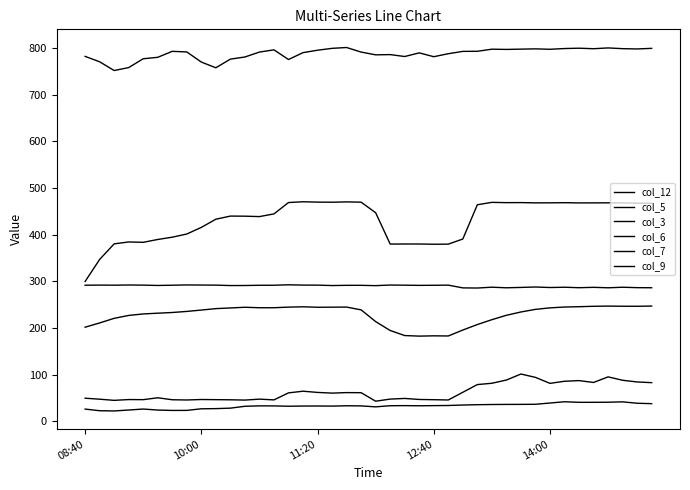

What is the minimum value shown in the chart?

22.5